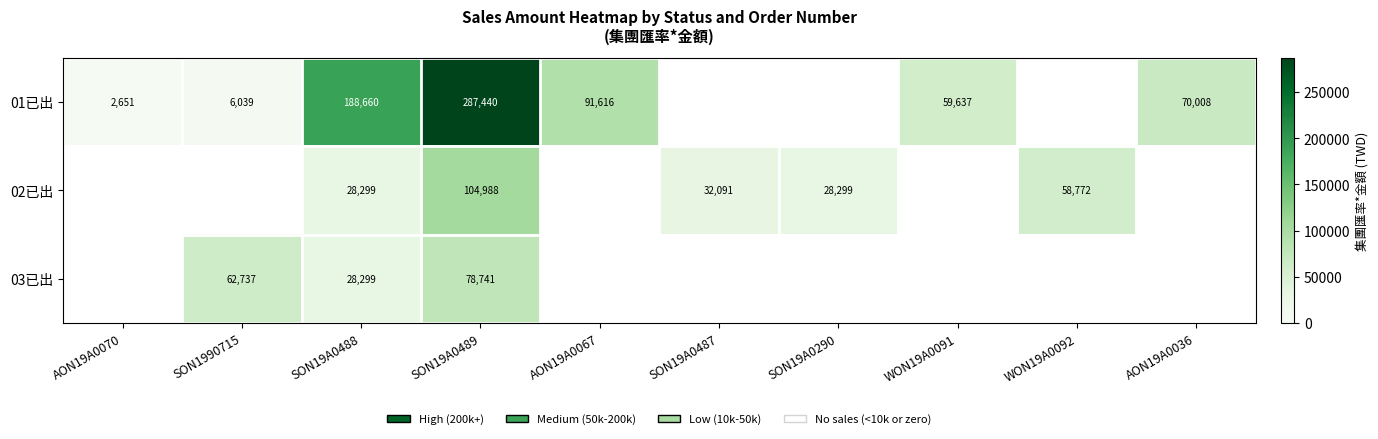

What is the total value across all series at SON19A0489?

471169